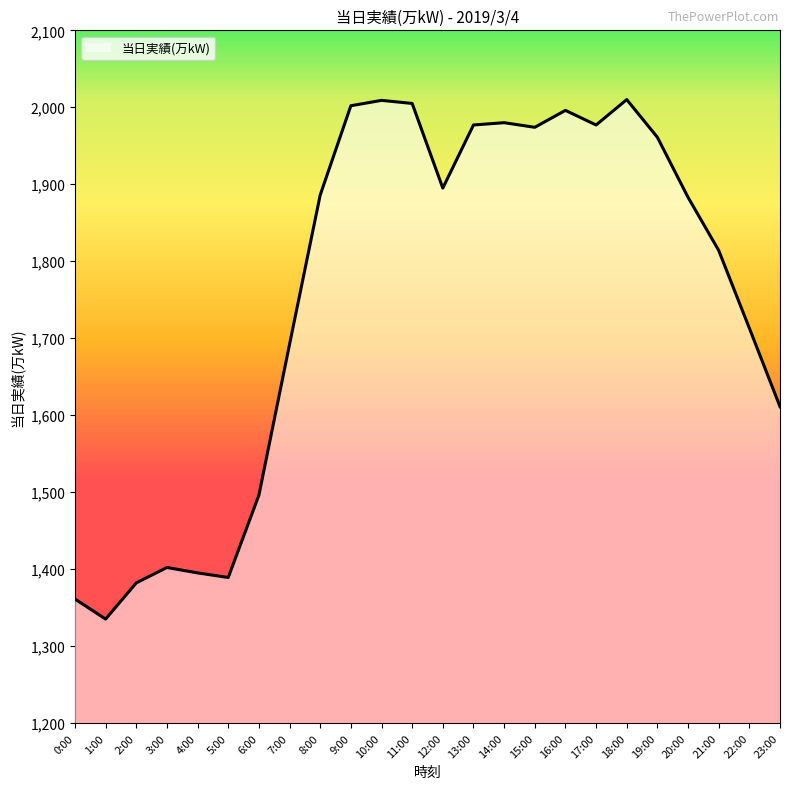

At which label is the value closest to 1672?

7:00